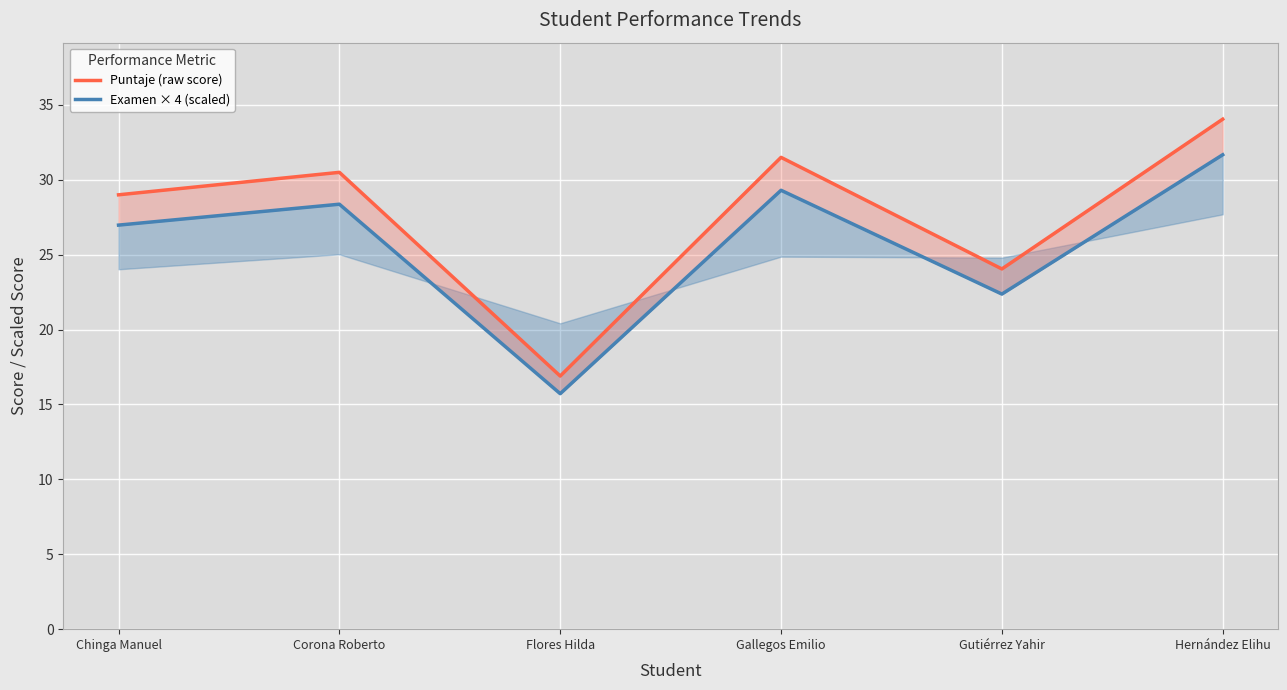

How many data points does each series have?

6